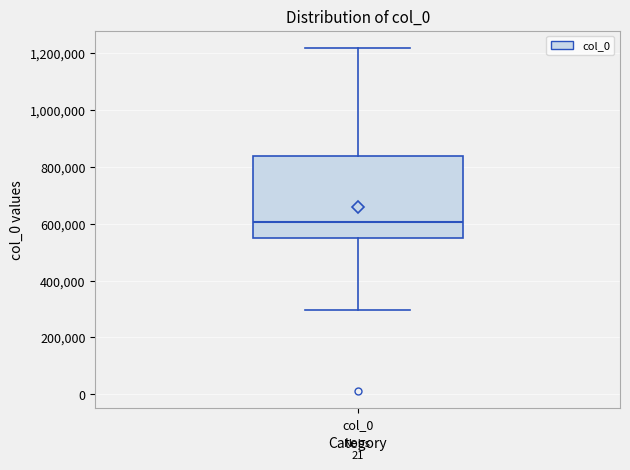

Transcribe this box plot: give where the median line is, the range the box spans, and where the two whiskers end, as read against the y-axis. The values are not printed on the chart, so give them approximately, as read against the axis.

median 600000, box 540000 to 840000, whiskers 300000 to 1220000